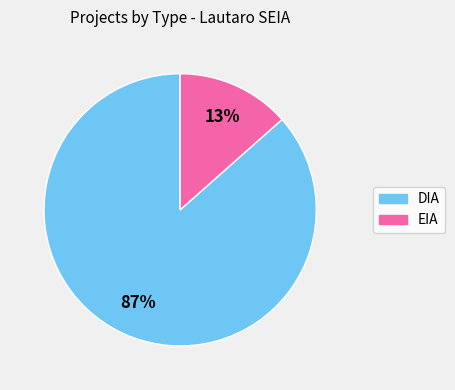

Combined, do DIA and EIA account for over 50%?

Yes